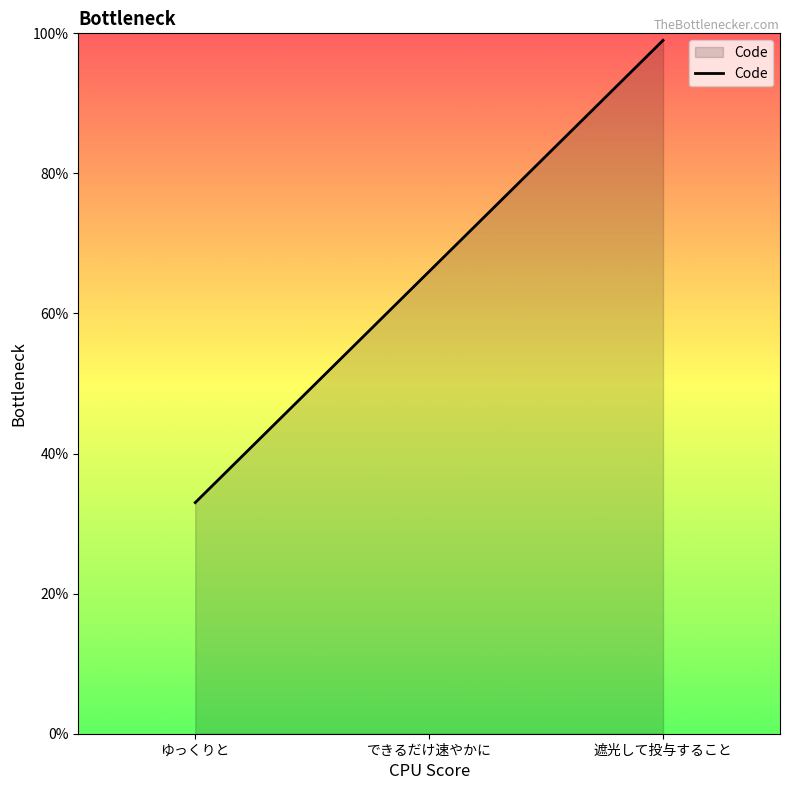

Does the chart have visible grid lines?

No